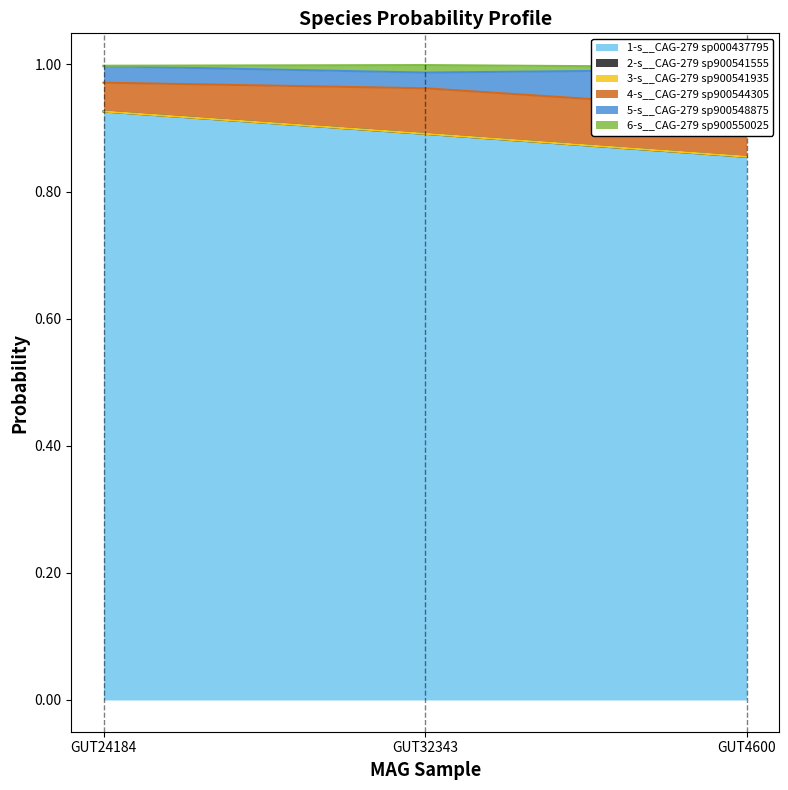

Reading left to right, what are all the values shown in this chart?

1-s__CAG-279 sp000437795: even_MAG-GUT24184.fa=0.9	even_MAG-GUT32343.fa=0.9	even_MAG-GUT4600.fa=0.9
2-s__CAG-279 sp900541555: even_MAG-GUT24184.fa=0.0	even_MAG-GUT32343.fa=0.0	even_MAG-GUT4600.fa=0.0
3-s__CAG-279 sp900541935: even_MAG-GUT24184.fa=0.0	even_MAG-GUT32343.fa=0.0	even_MAG-GUT4600.fa=0.0
4-s__CAG-279 sp900544305: even_MAG-GUT24184.fa=0.0	even_MAG-GUT32343.fa=0.1	even_MAG-GUT4600.fa=0.1
5-s__CAG-279 sp900548875: even_MAG-GUT24184.fa=0.0	even_MAG-GUT32343.fa=0.0	even_MAG-GUT4600.fa=0.1
6-s__CAG-279 sp900550025: even_MAG-GUT24184.fa=0.0	even_MAG-GUT32343.fa=0.0	even_MAG-GUT4600.fa=0.0